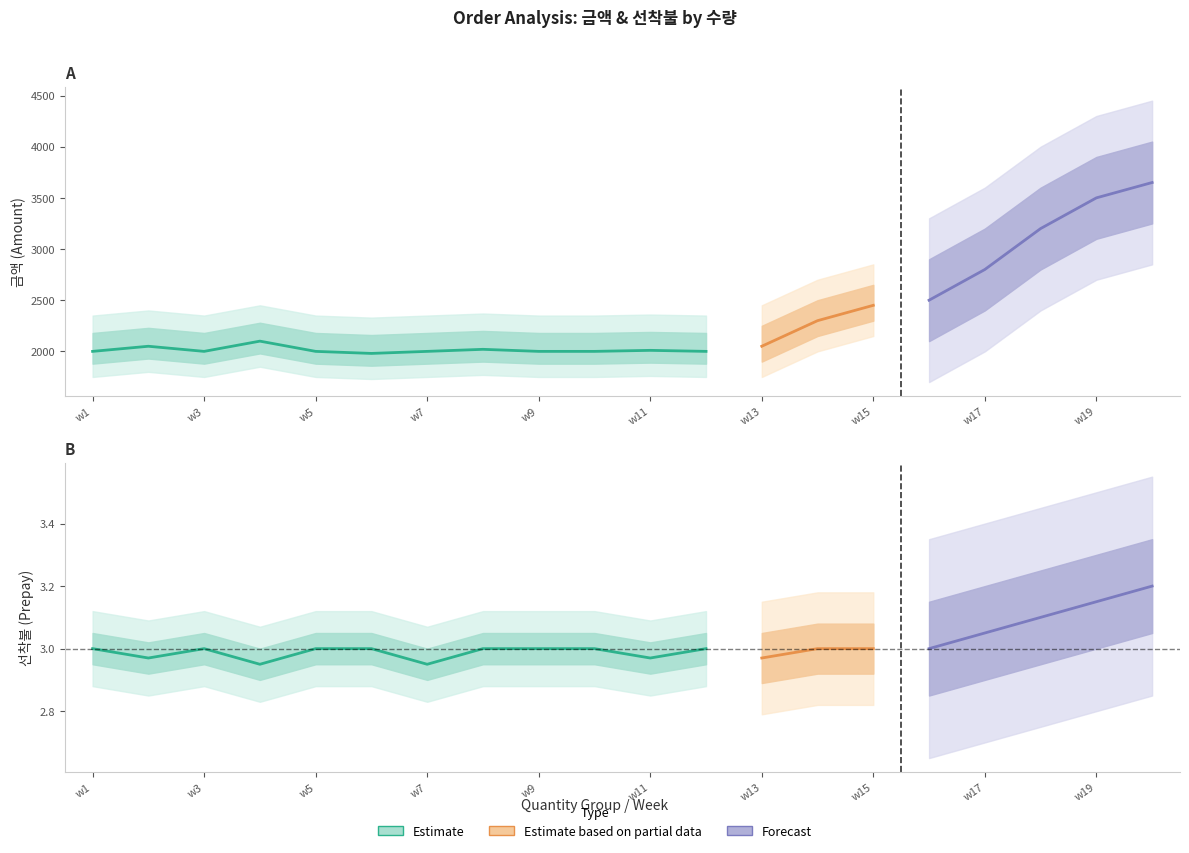

Is this an area chart (filled region under the line)?

No